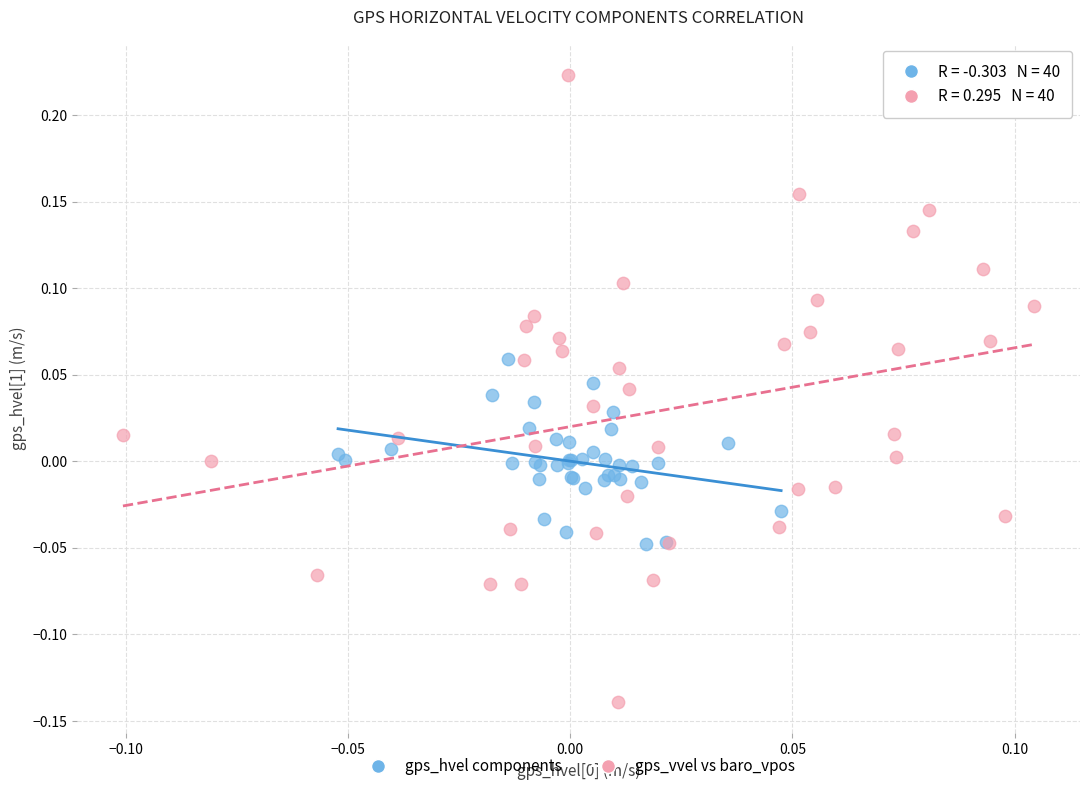

Which series reaches the maximum Y coordinate?

gps_vvel vs baro_vpos